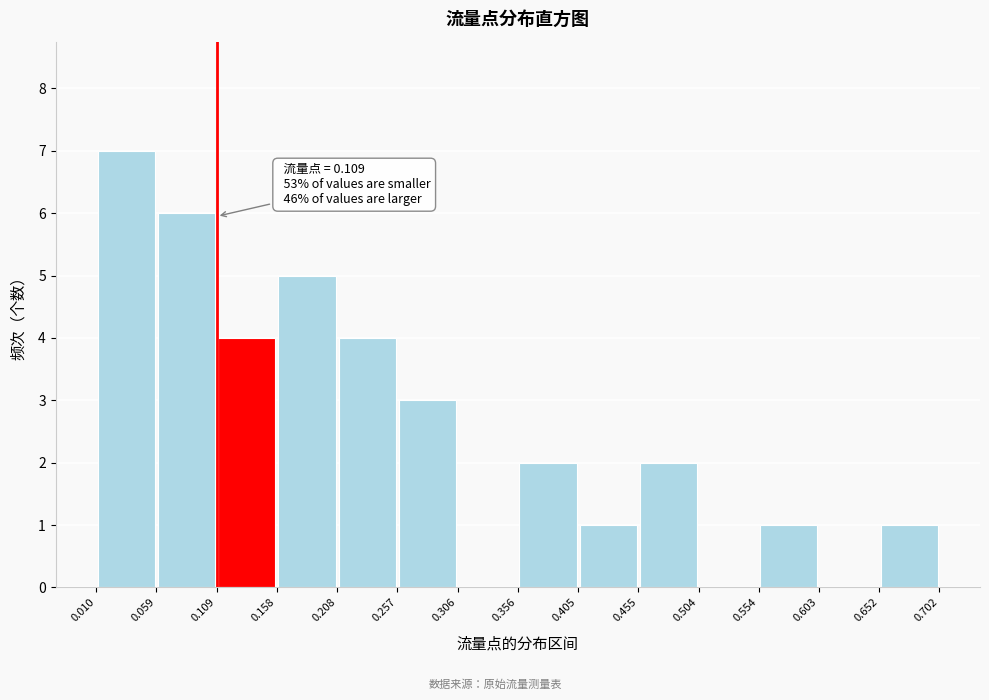

Over which range of the x-axis is the bar tallest?

0.010 to 0.059